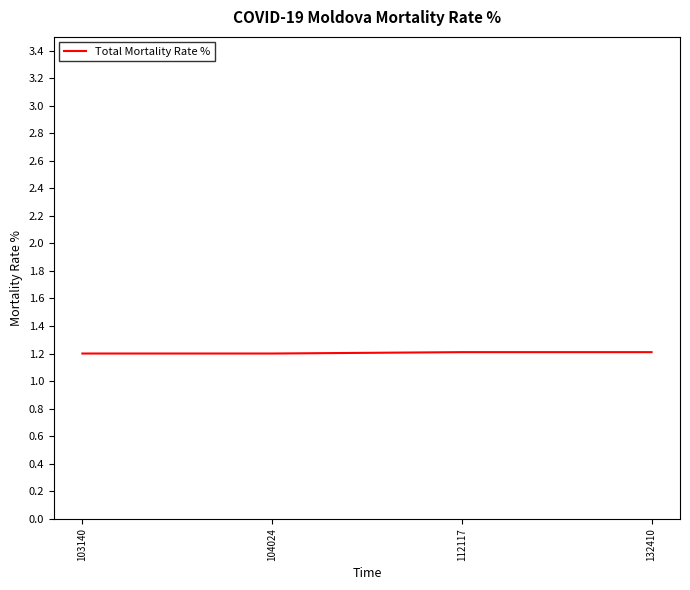

What is the ratio of the value at 132410 to the value at 112117?

1.0